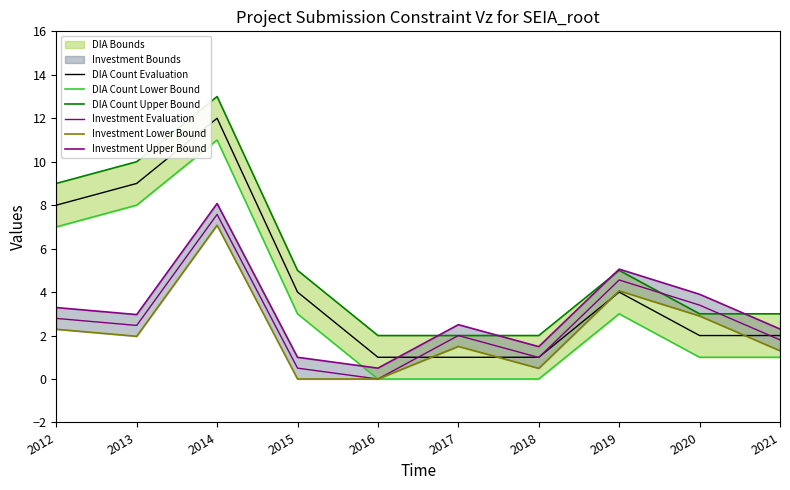

Where is DIA Count Lower Bound nearest to the value 5?

2012